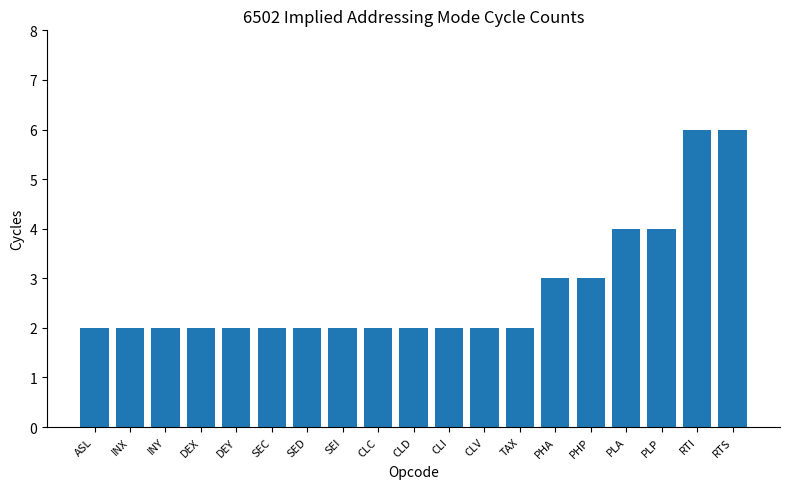

Approximately how many times larger is the value at TAX compared to INX?

1.0